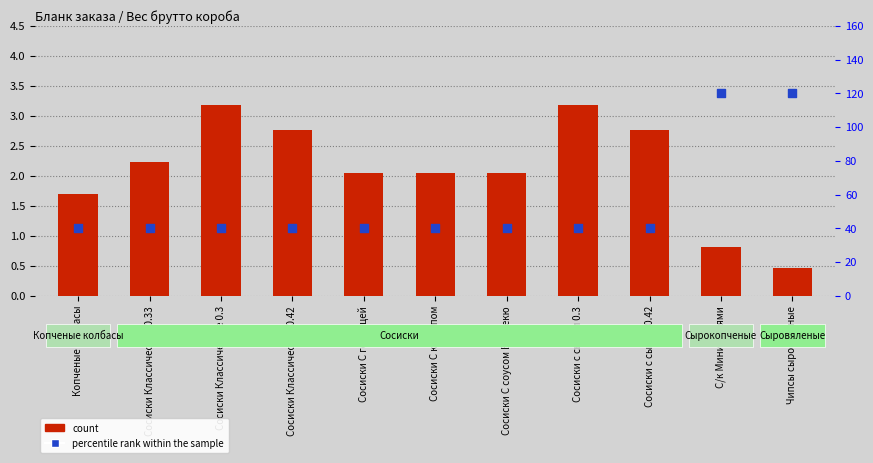

Is the value of count at Сосиски С горчицей greater than the value of percentile rank within the sample at Сосиски с сыром 0.3?

No